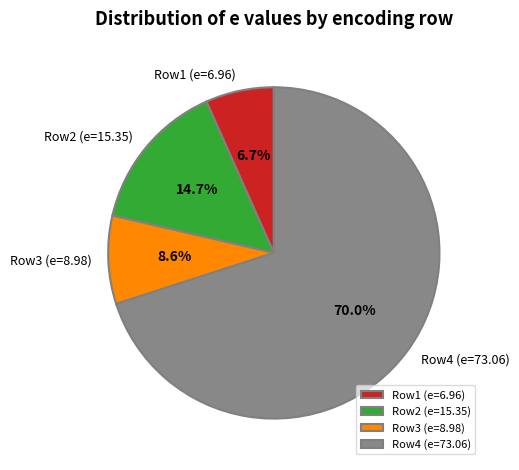

What is the smallest slice in the pie chart?

Row1 (e=6.96)